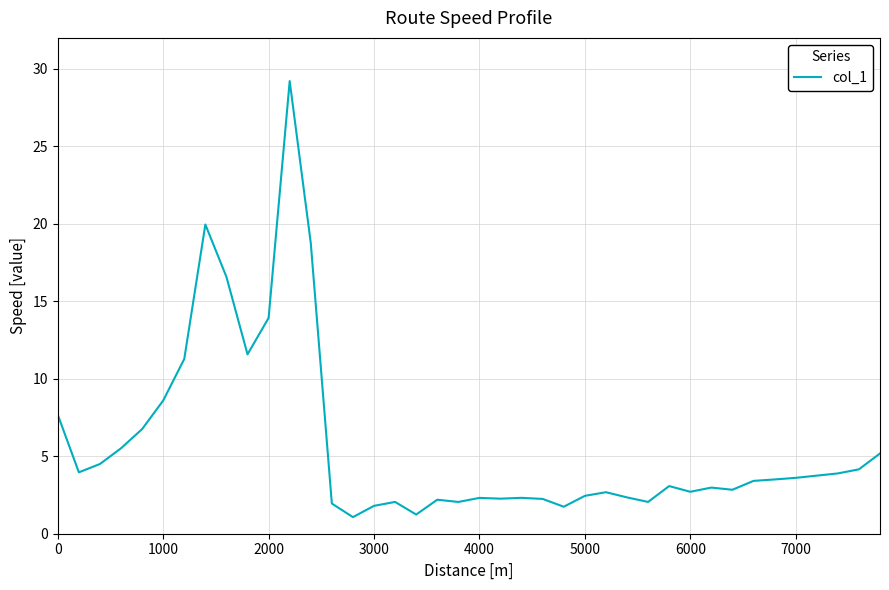

What is the difference between the maximum and minimum values?

28.1